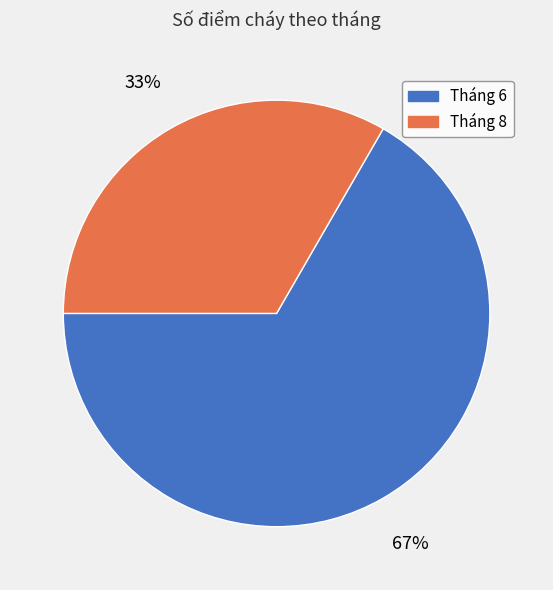

Is the sum of Tháng 6 and Tháng 8 greater than half?

Yes